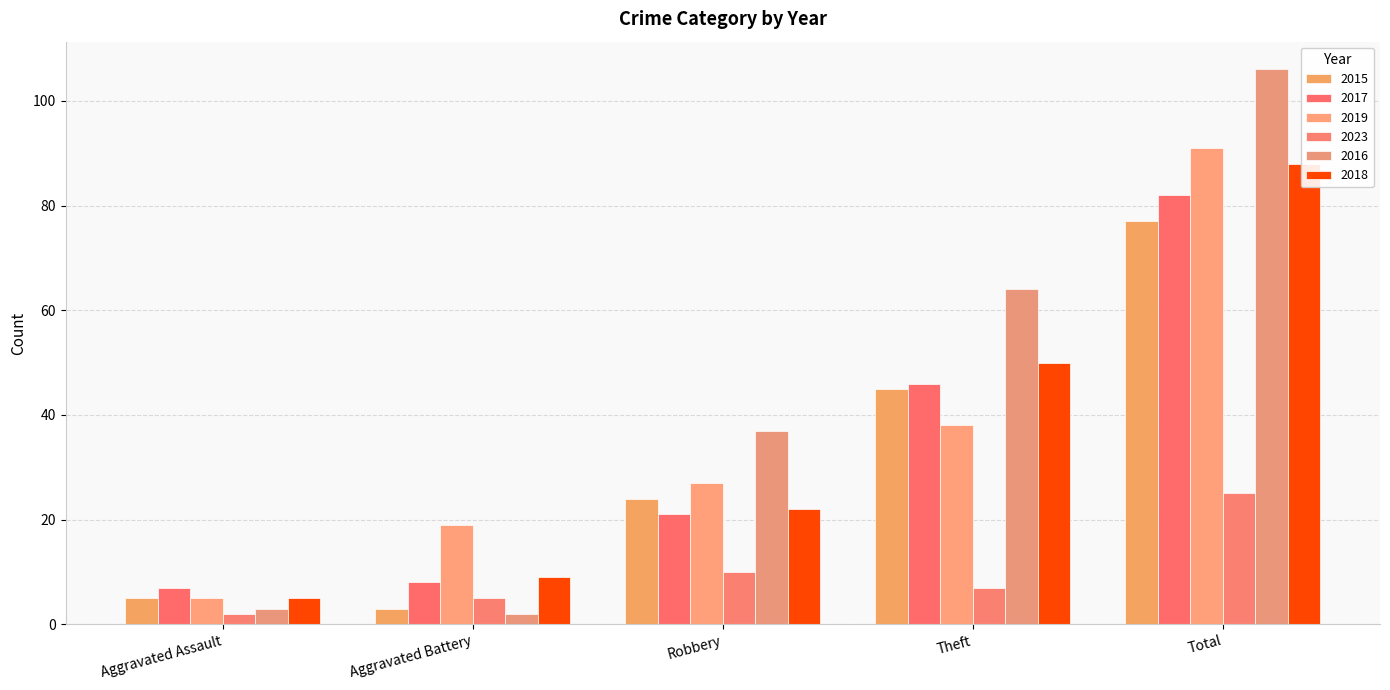

Which series has the largest total across all categories?

2016